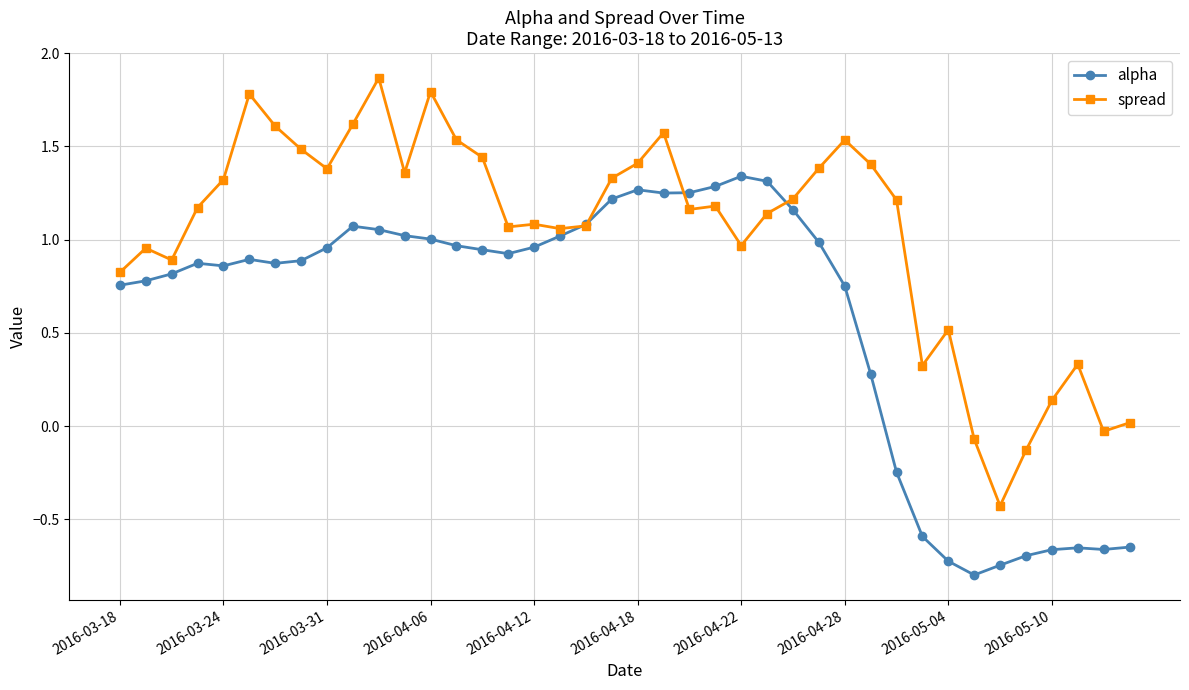

True or false: spread and alpha intersect in this chart.

True